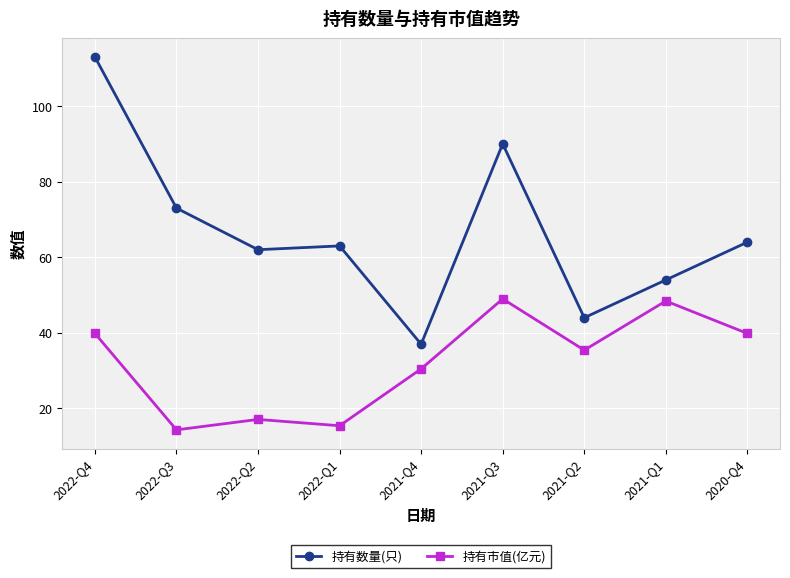

What is the label of the 4th point from the right?

2021-Q3